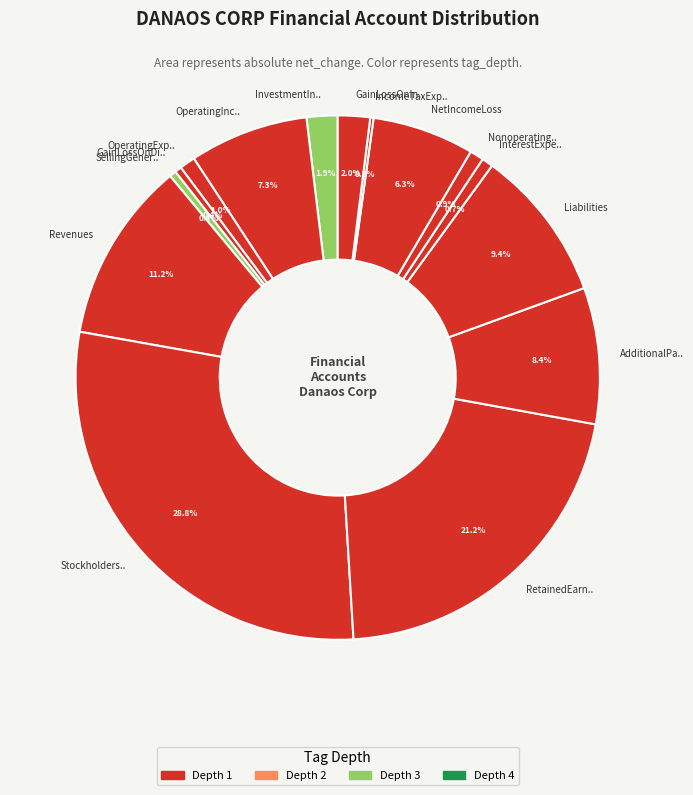

Is the sum of InterestExpe.. and GainLossOnDi.. greater than half?

No